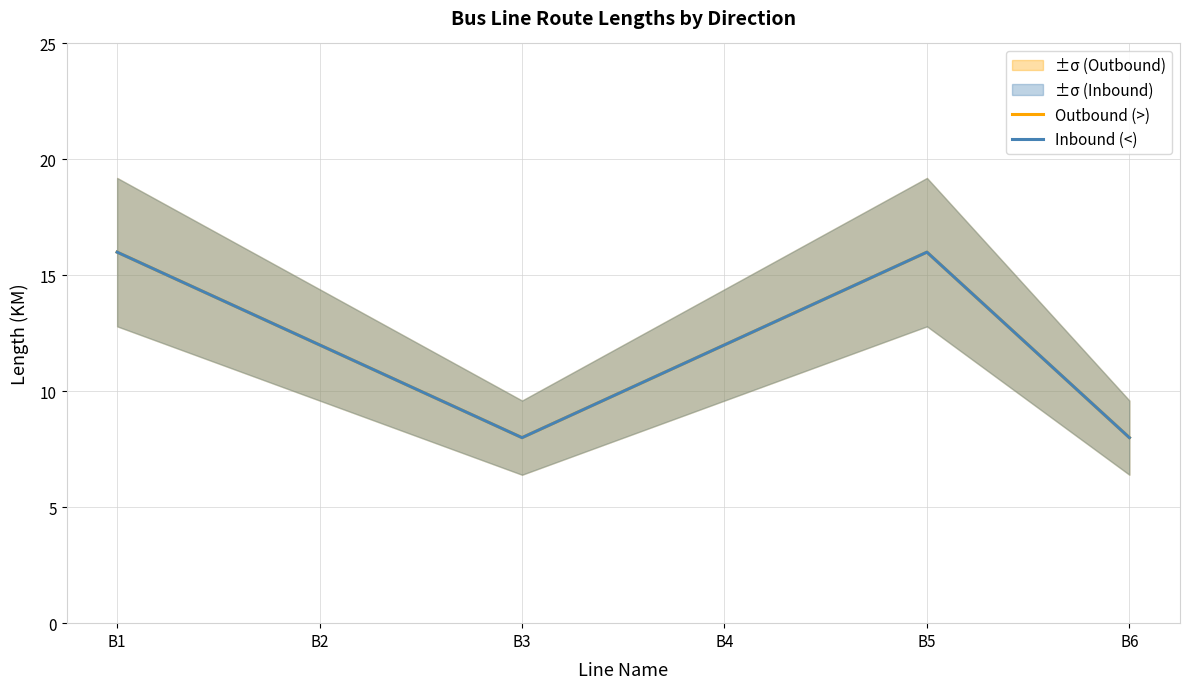

Where is the first local minimum for Outbound (>)?

B3